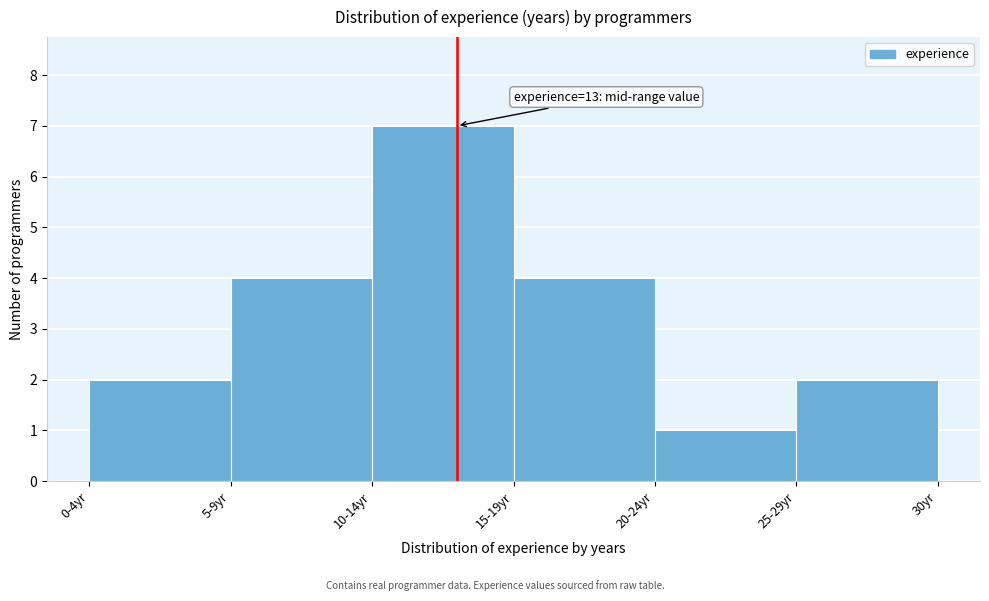

Reading left to right, what are all the values shown in this chart?

2	4	7	4	1	2